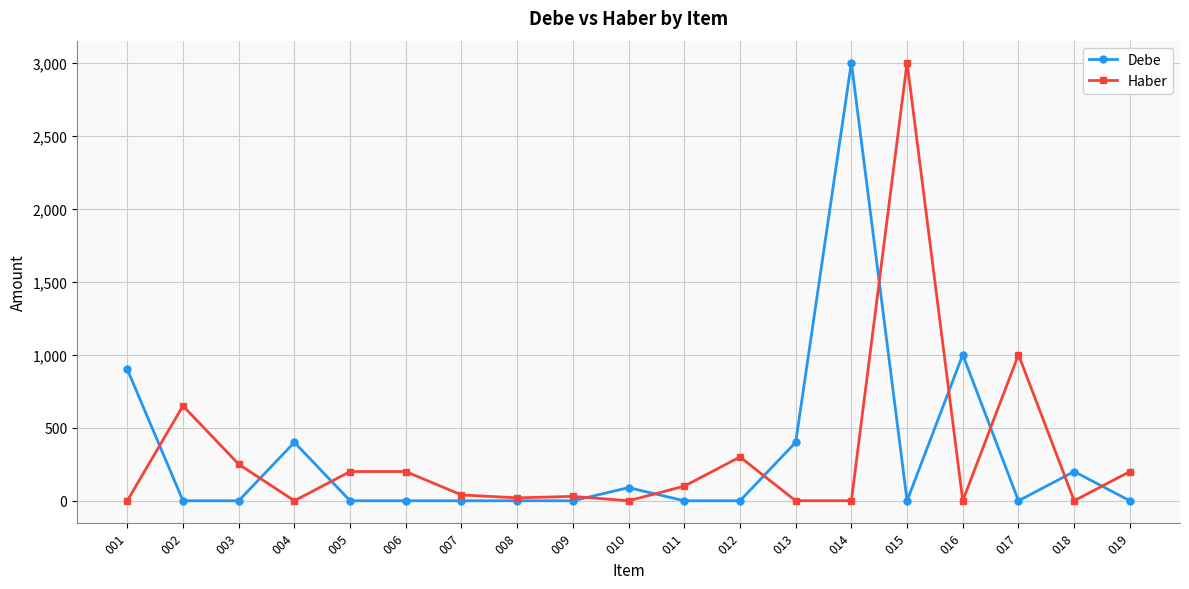

Is it true that Debe equals 499 at 001?

False